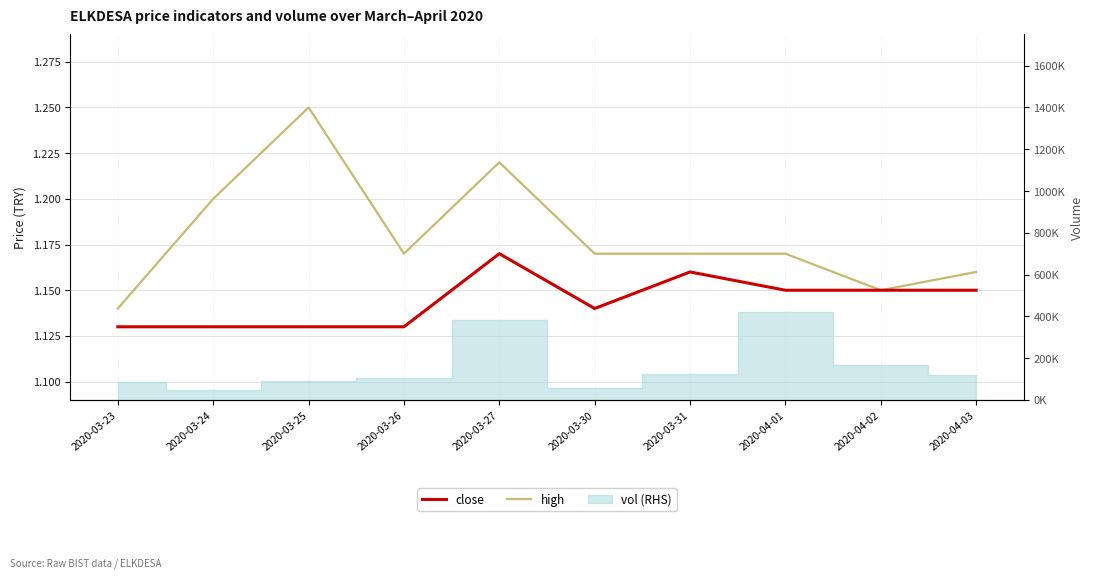

Is the value of high at 2020-03-25 greater than the value of close at 2020-03-24?

Yes